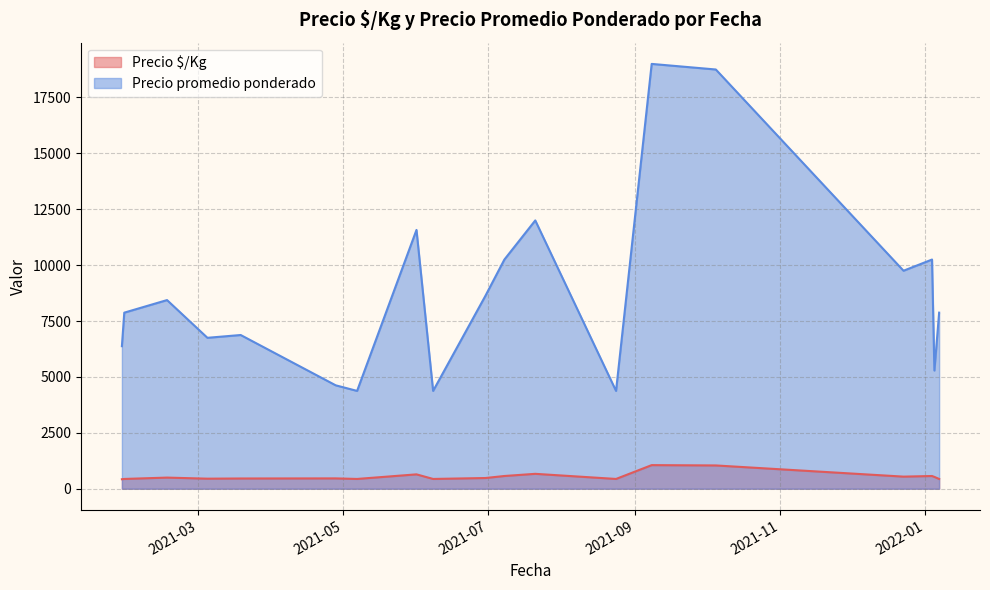

Rank the series at 2021-06-08 from highest to lowest value.

Precio promedio ponderado, Precio $/Kg